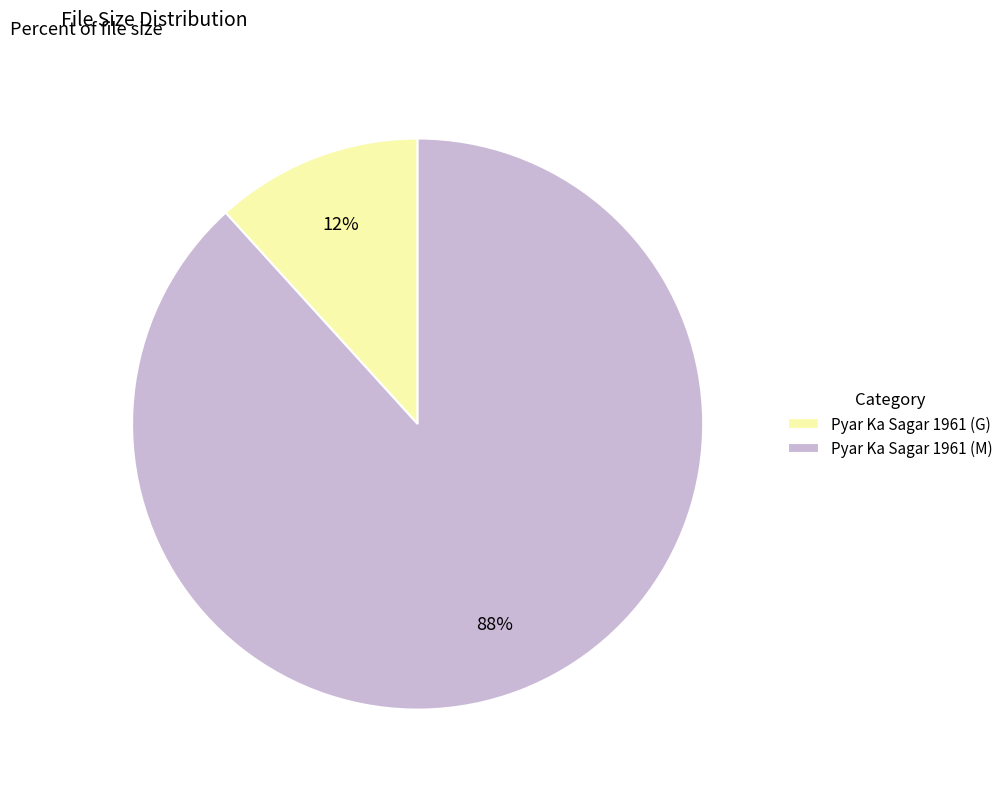

Which has a higher value, Pyar Ka Sagar 1961 (M) or Pyar Ka Sagar 1961 (G)?

Pyar Ka Sagar 1961 (M)